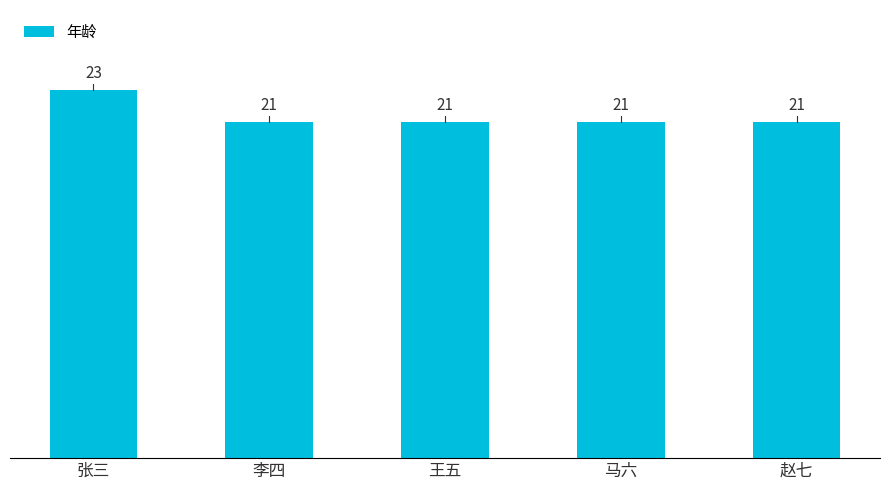

Read the value at 赵七.

21